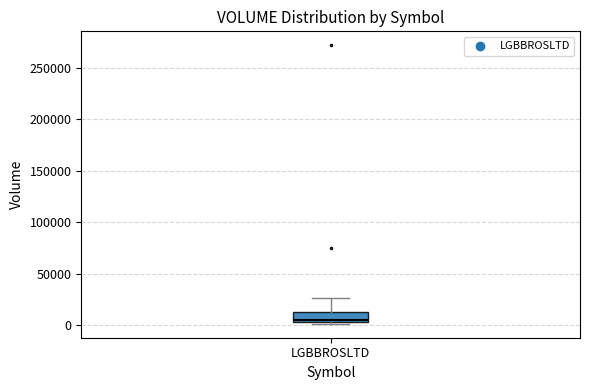

Read this box plot against the y-axis: the position of the median line, the range covered by the box, and the ends of both whiskers. The values are not printed on the chart, so give them approximately, as read against the axis.

median 5000 (just above the box's lower edge), box 5000 to 15000, whiskers 0 to 25000